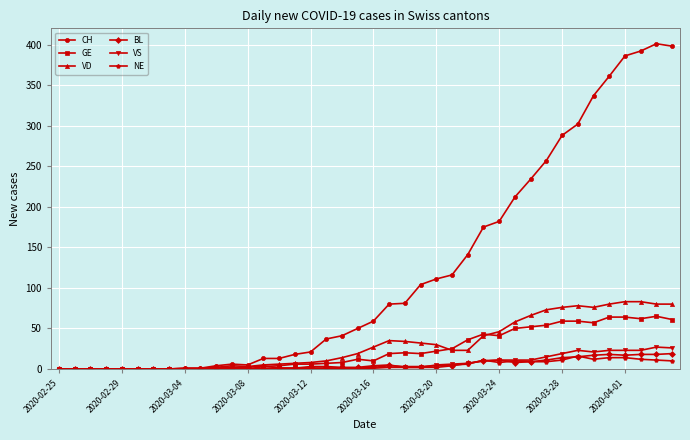

What is the maximum value shown in the chart?

401